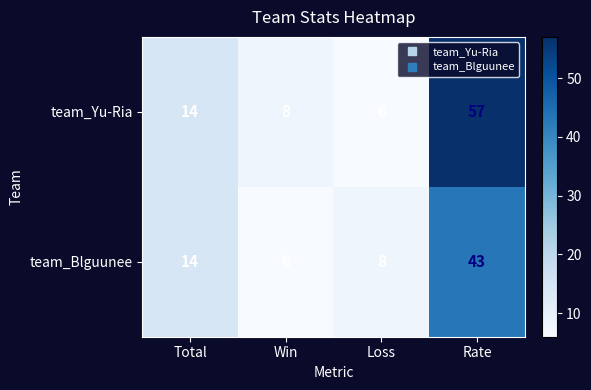

Reading right to left, list all the values displayed in this chart.

team_Yu-Ria: Rate=57	Loss=6	Win=8	Total=14
team_Blguunee: Rate=43	Loss=8	Win=6	Total=14